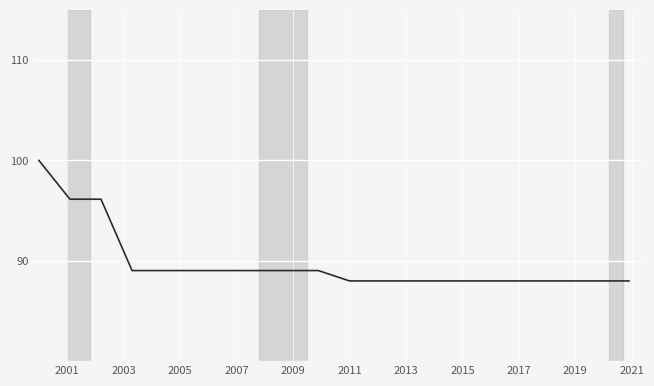

What is the minimum value shown in the chart?

88.0